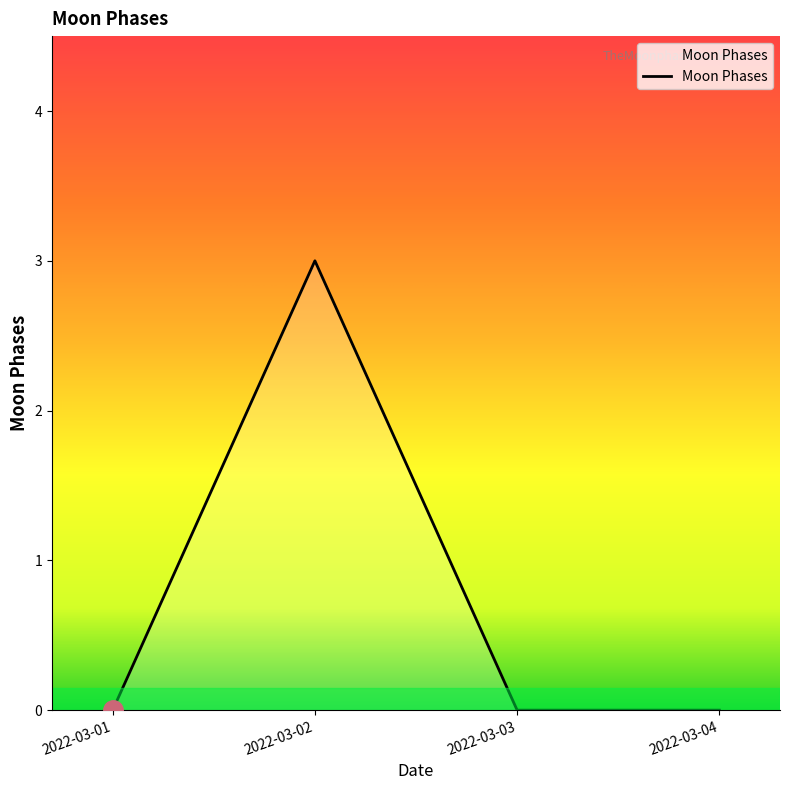

What is the difference between the maximum and minimum values?

3